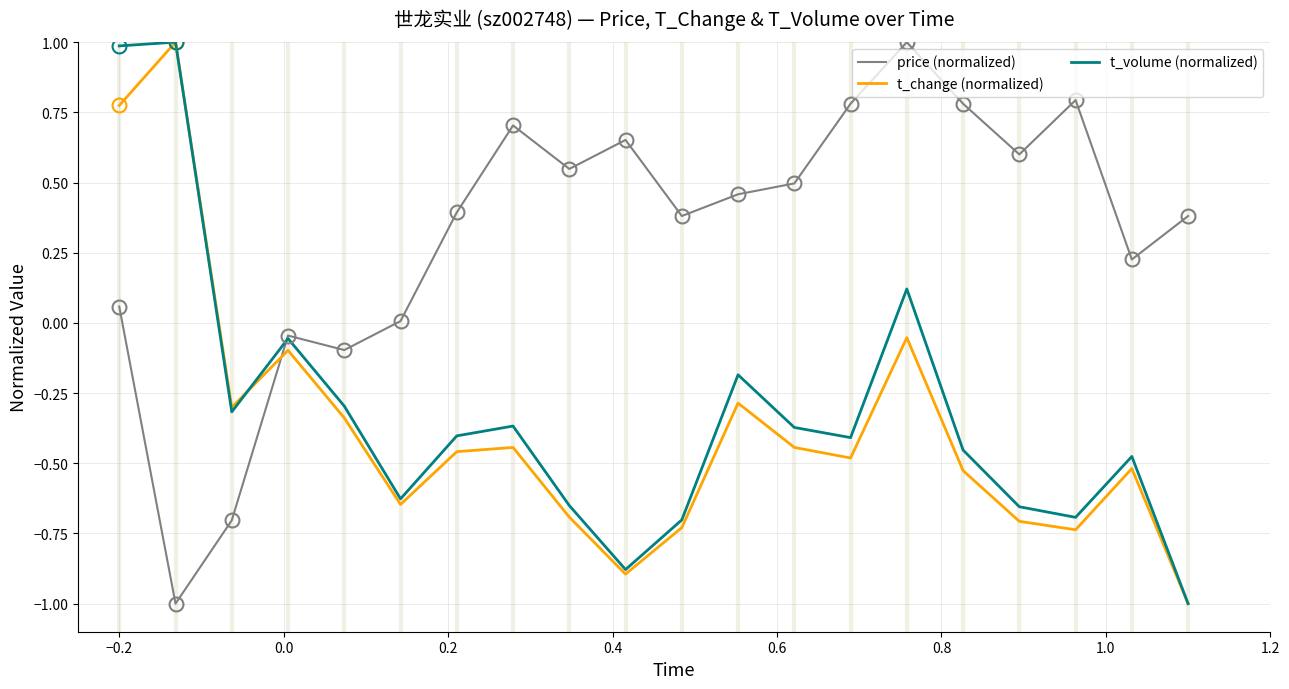

Which series has the largest total across all categories?

price (normalized)